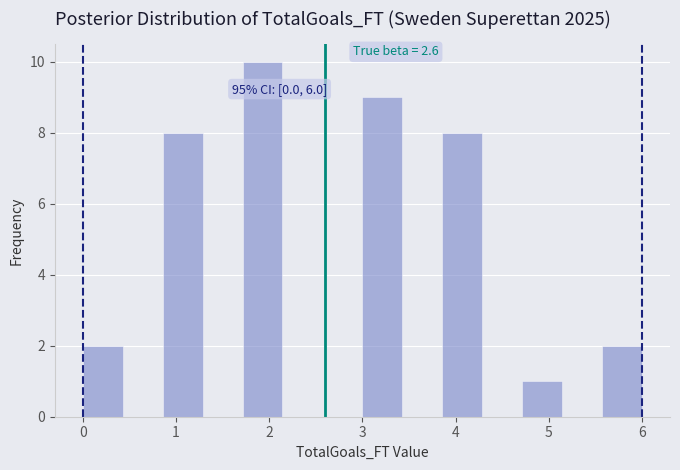

Which range on the x-axis has the tallest bar?

1.7 to 2.1